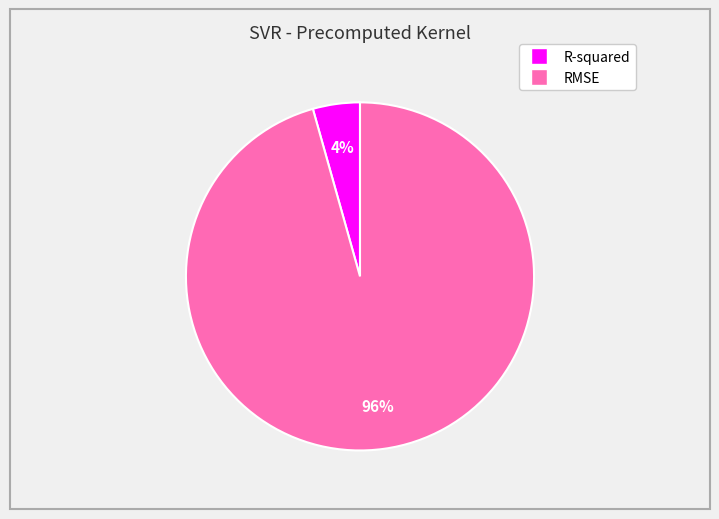

The R-squared slice represents 4% of the pie. True or false?

True